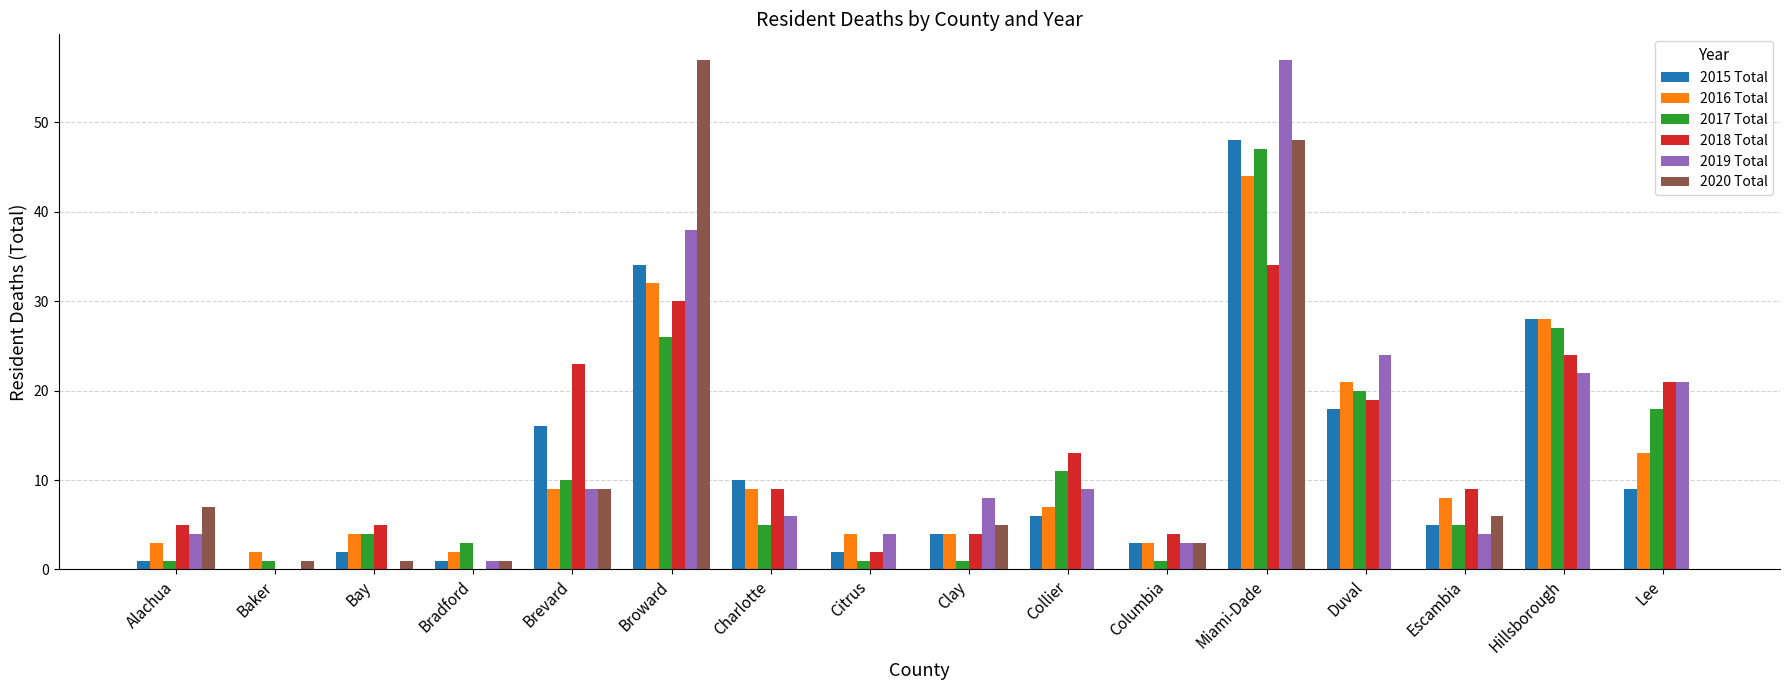

The value of 2015 Total at Miami-Dade is 48. True or false?

True